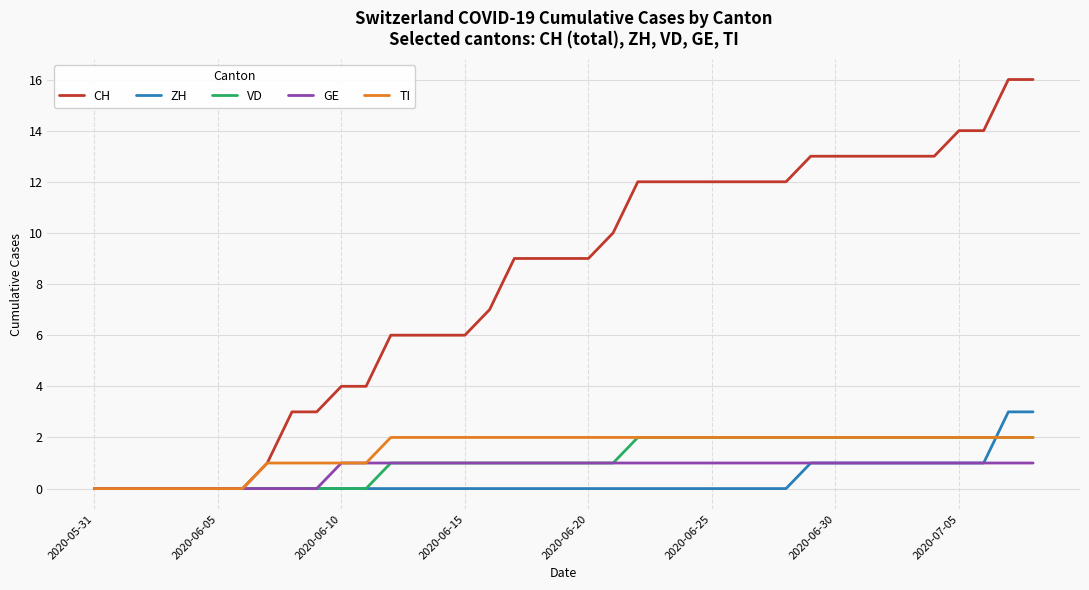

Which series has the widest spread of values?

CH